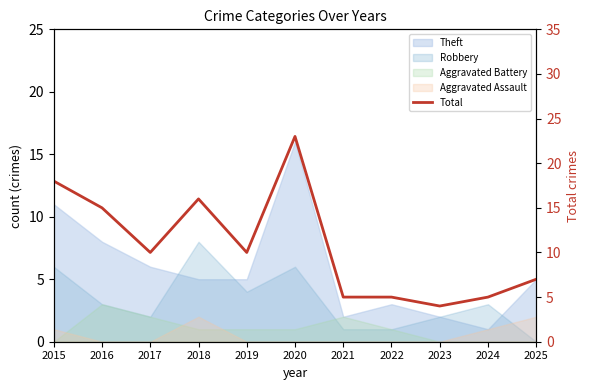

The chart shows a value of 10 at 2015. True or false?

False